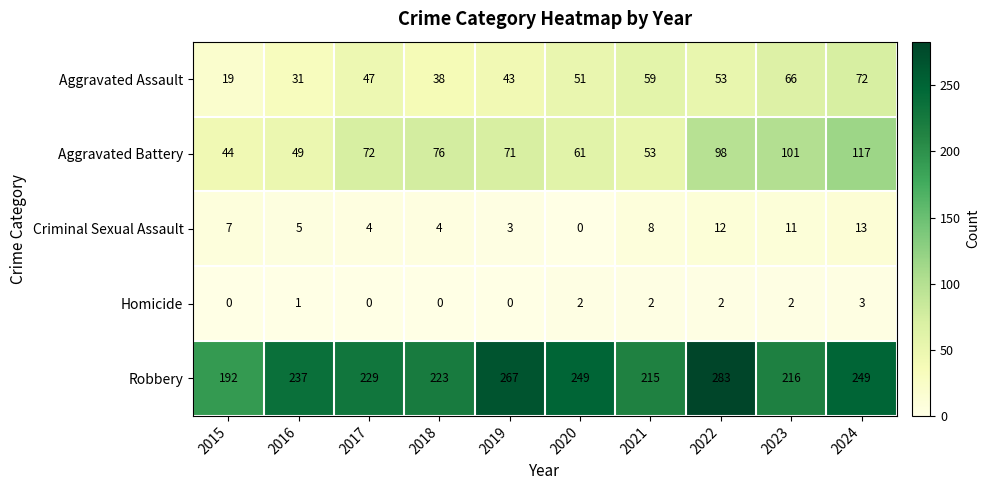

Which category has the highest value in the Aggravated Assault series?

2024